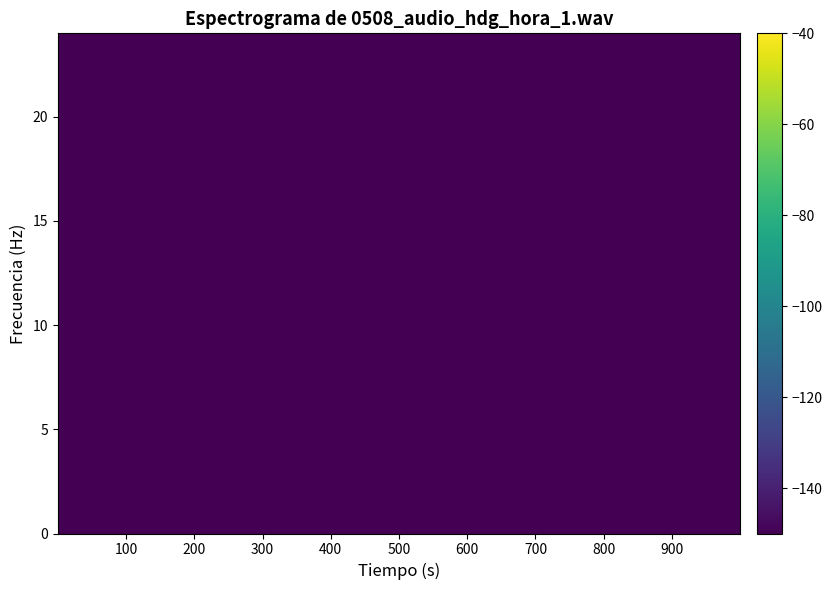

Is it true that 4 equals 64 at 0?

False